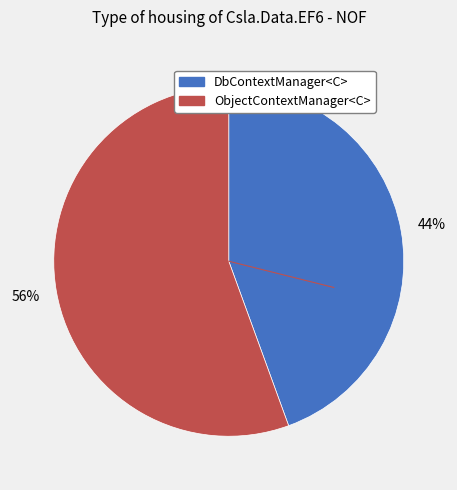

Is the sum of ObjectContextManager<C> and DbContextManager<C> greater than half?

Yes